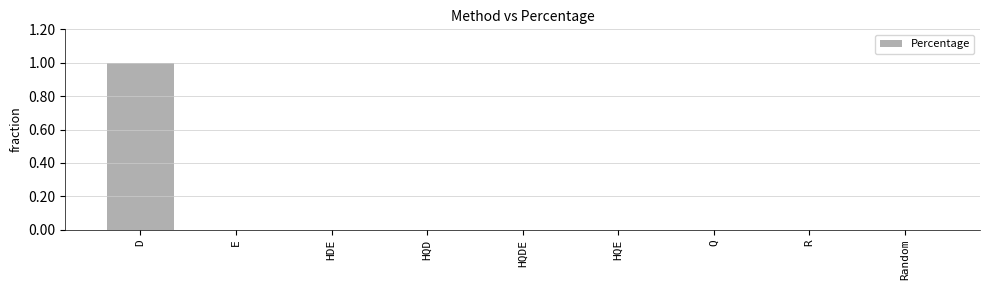

Are the bars horizontal?

No